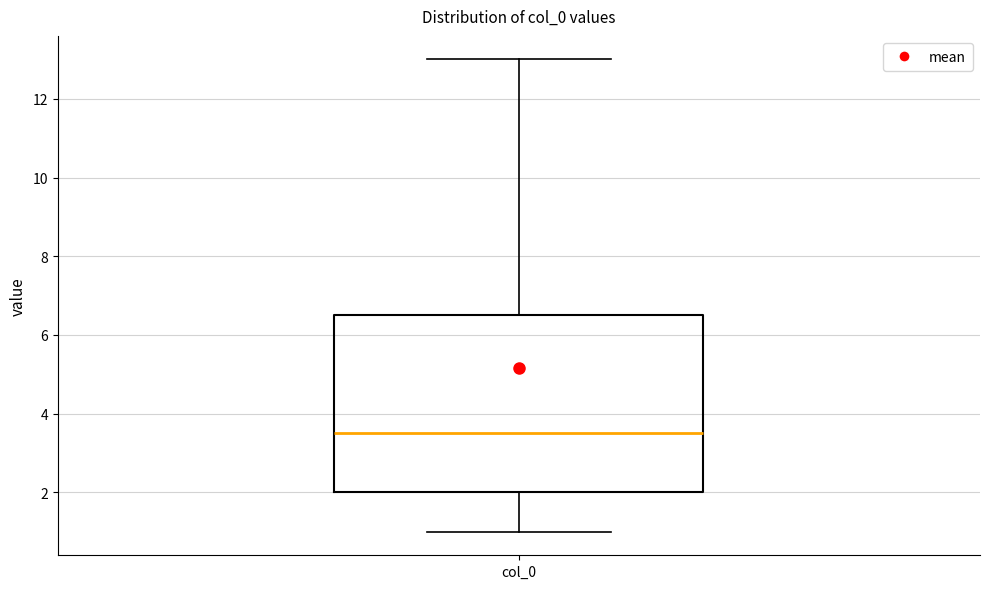

Where does the lower whisker of the box for col_0 end on the y-axis? The values are not printed on the chart, so give them approximately, as read against the axis.

1.0